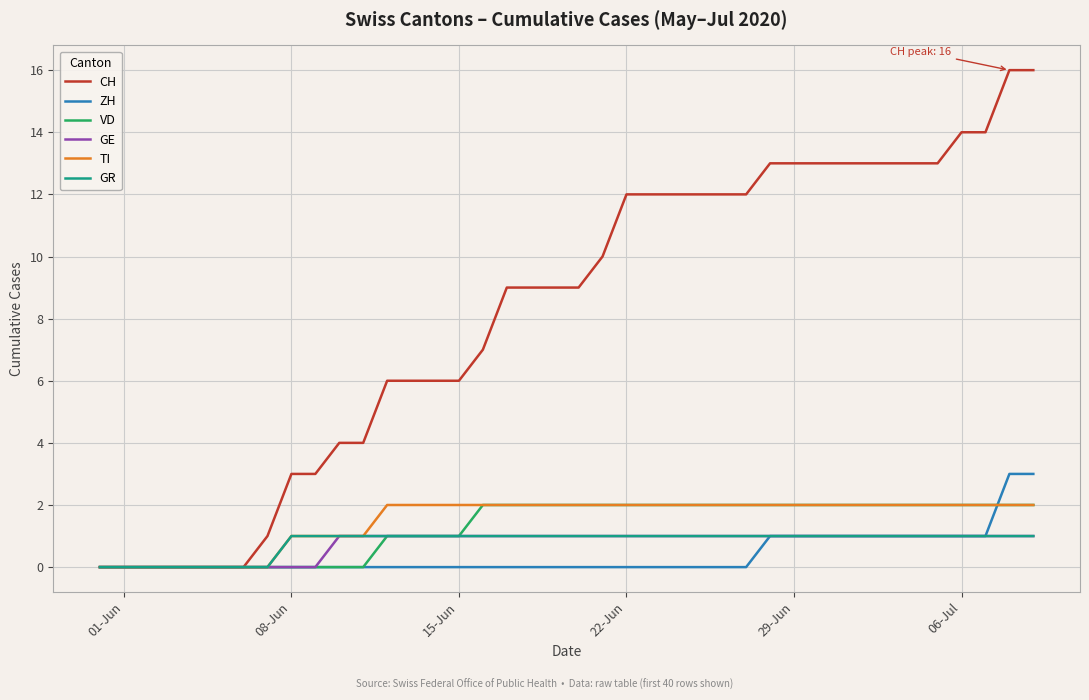

Which series has the largest range (max minus min)?

CH